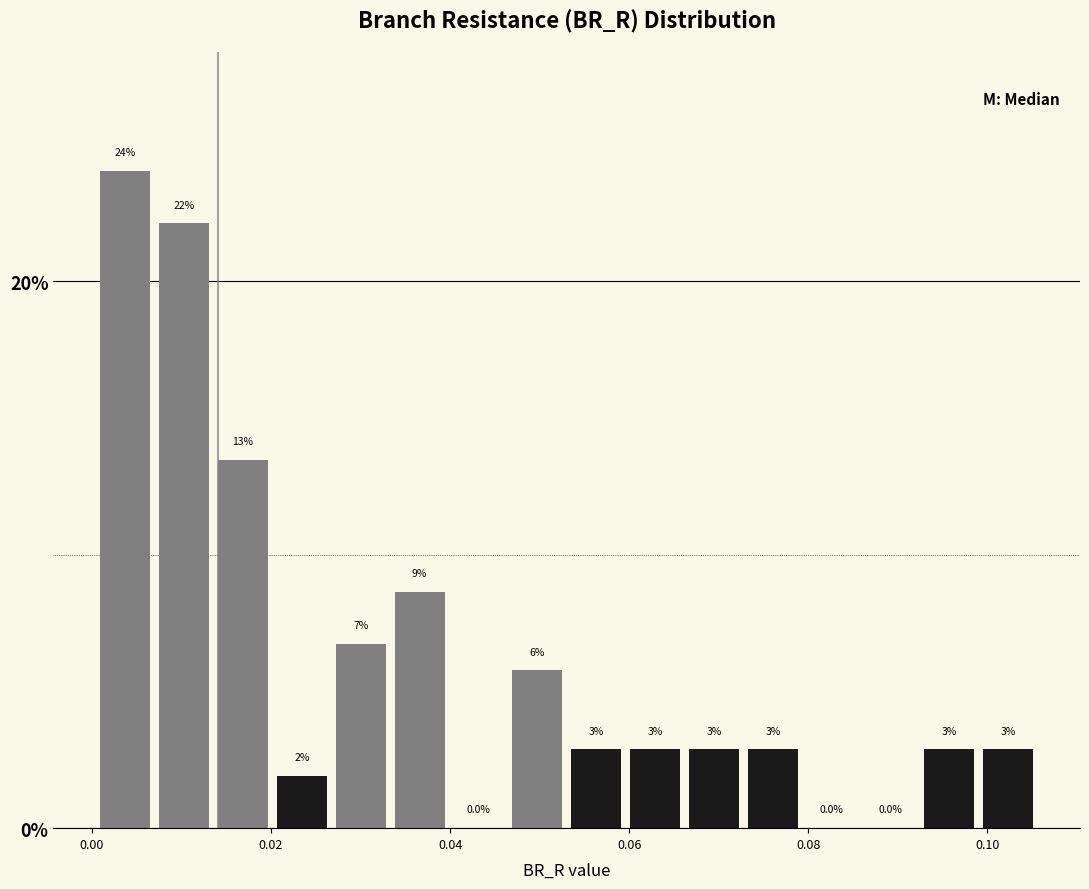

Read against the x-axis, roughly where is the centre of the tallest bar?

0.004